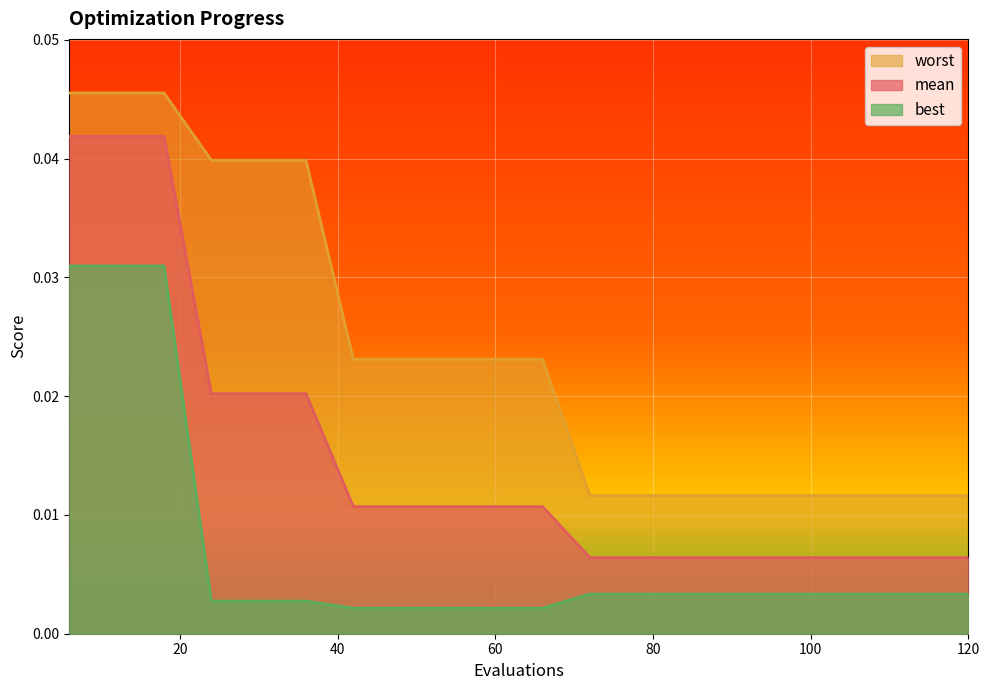

True or false: mean and best cross at least once.

False